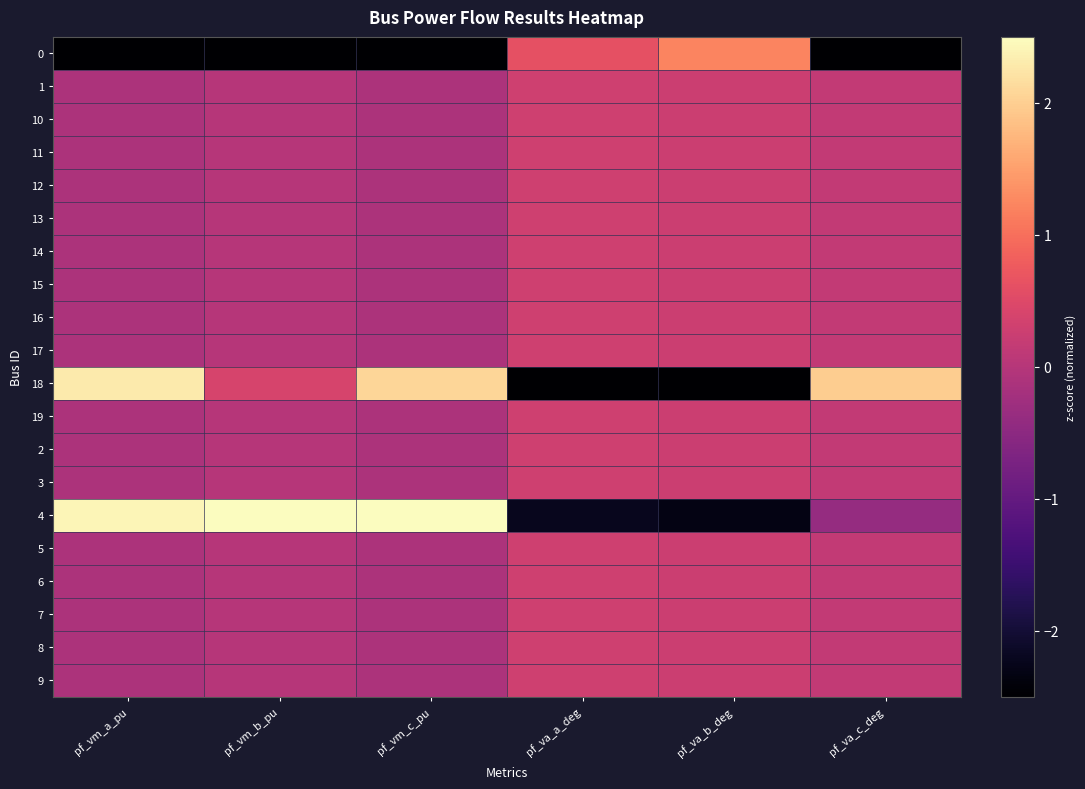

Reading left to right, extract all data points from this chart.

0: pf_vm_a_pu=-3.0	pf_vm_b_pu=-3.4	pf_vm_c_pu=-2.9	pf_va_a_deg=0.6	pf_va_b_deg=1.2	pf_va_c_deg=-4.0
1: pf_vm_a_pu=-0.1	pf_vm_b_pu=0.0	pf_vm_c_pu=-0.1	pf_va_a_deg=0.3	pf_va_b_deg=0.3	pf_va_c_deg=0.1
10: pf_vm_a_pu=-0.1	pf_vm_b_pu=0.0	pf_vm_c_pu=-0.1	pf_va_a_deg=0.3	pf_va_b_deg=0.3	pf_va_c_deg=0.1
11: pf_vm_a_pu=-0.1	pf_vm_b_pu=0.0	pf_vm_c_pu=-0.1	pf_va_a_deg=0.3	pf_va_b_deg=0.3	pf_va_c_deg=0.1
12: pf_vm_a_pu=-0.1	pf_vm_b_pu=0.0	pf_vm_c_pu=-0.1	pf_va_a_deg=0.3	pf_va_b_deg=0.3	pf_va_c_deg=0.1
13: pf_vm_a_pu=-0.1	pf_vm_b_pu=0.0	pf_vm_c_pu=-0.1	pf_va_a_deg=0.3	pf_va_b_deg=0.3	pf_va_c_deg=0.1
14: pf_vm_a_pu=-0.1	pf_vm_b_pu=0.0	pf_vm_c_pu=-0.1	pf_va_a_deg=0.3	pf_va_b_deg=0.3	pf_va_c_deg=0.1
15: pf_vm_a_pu=-0.1	pf_vm_b_pu=0.0	pf_vm_c_pu=-0.1	pf_va_a_deg=0.3	pf_va_b_deg=0.3	pf_va_c_deg=0.1
16: pf_vm_a_pu=-0.1	pf_vm_b_pu=0.0	pf_vm_c_pu=-0.1	pf_va_a_deg=0.3	pf_va_b_deg=0.3	pf_va_c_deg=0.1
17: pf_vm_a_pu=-0.1	pf_vm_b_pu=0.0	pf_vm_c_pu=-0.1	pf_va_a_deg=0.3	pf_va_b_deg=0.3	pf_va_c_deg=0.1
18: pf_vm_a_pu=2.3	pf_vm_b_pu=0.4	pf_vm_c_pu=2.1	pf_va_a_deg=-3.6	pf_va_b_deg=-3.5	pf_va_c_deg=2.0
19: pf_vm_a_pu=-0.1	pf_vm_b_pu=0.0	pf_vm_c_pu=-0.1	pf_va_a_deg=0.3	pf_va_b_deg=0.3	pf_va_c_deg=0.1
2: pf_vm_a_pu=-0.1	pf_vm_b_pu=0.0	pf_vm_c_pu=-0.1	pf_va_a_deg=0.3	pf_va_b_deg=0.3	pf_va_c_deg=0.1
3: pf_vm_a_pu=-0.1	pf_vm_b_pu=0.0	pf_vm_c_pu=-0.1	pf_va_a_deg=0.3	pf_va_b_deg=0.3	pf_va_c_deg=0.1
4: pf_vm_a_pu=2.4	pf_vm_b_pu=2.9	pf_vm_c_pu=2.7	pf_va_a_deg=-2.2	pf_va_b_deg=-2.3	pf_va_c_deg=-0.4
5: pf_vm_a_pu=-0.1	pf_vm_b_pu=0.0	pf_vm_c_pu=-0.1	pf_va_a_deg=0.3	pf_va_b_deg=0.3	pf_va_c_deg=0.1
6: pf_vm_a_pu=-0.1	pf_vm_b_pu=0.0	pf_vm_c_pu=-0.1	pf_va_a_deg=0.3	pf_va_b_deg=0.3	pf_va_c_deg=0.1
7: pf_vm_a_pu=-0.1	pf_vm_b_pu=0.0	pf_vm_c_pu=-0.1	pf_va_a_deg=0.3	pf_va_b_deg=0.3	pf_va_c_deg=0.1
8: pf_vm_a_pu=-0.1	pf_vm_b_pu=0.0	pf_vm_c_pu=-0.1	pf_va_a_deg=0.3	pf_va_b_deg=0.3	pf_va_c_deg=0.1
9: pf_vm_a_pu=-0.1	pf_vm_b_pu=0.0	pf_vm_c_pu=-0.1	pf_va_a_deg=0.3	pf_va_b_deg=0.3	pf_va_c_deg=0.1